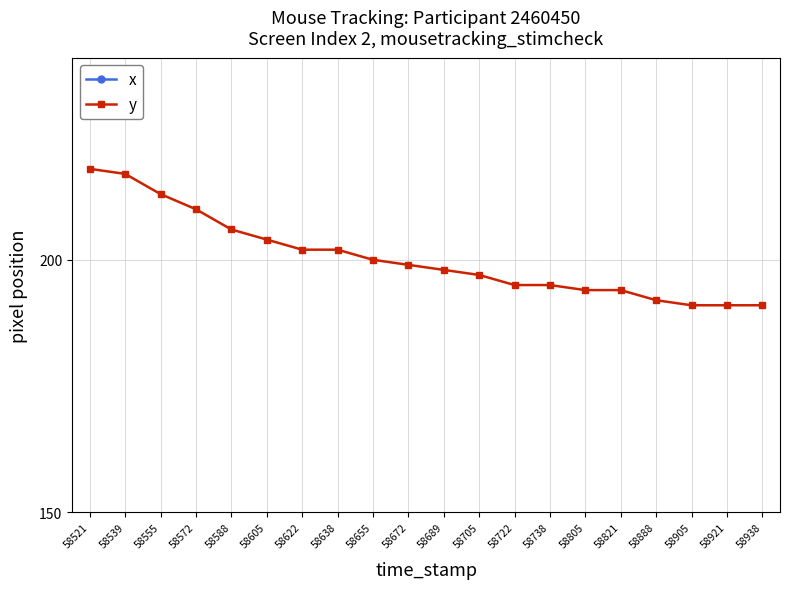

Where is y nearest to the value 204?

58605